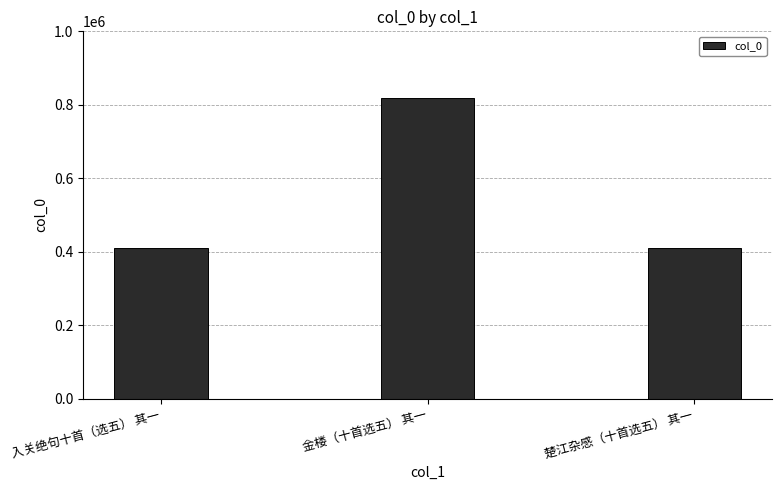

What is the value of the 1st bar from the left?

410311